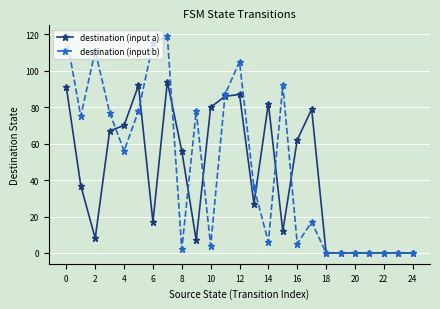

What is the difference between the maximum and minimum values in the destination (input a) series?

94